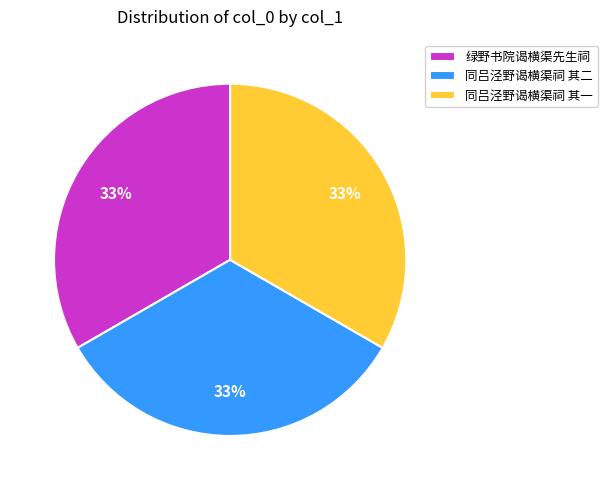

Does 同吕泾野谒横渠祠 其二 represent more than half of the total?

No